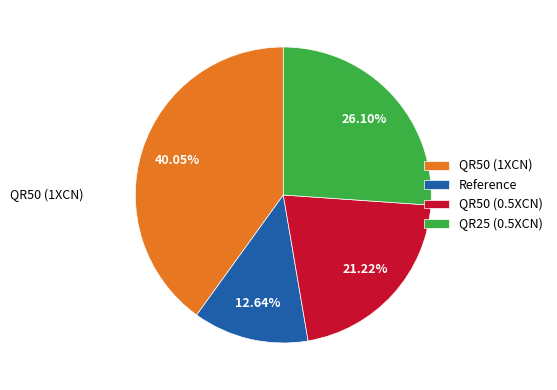

Is the sum of QR50 (1XCN) and QR50 (0.5XCN) greater than half?

Yes